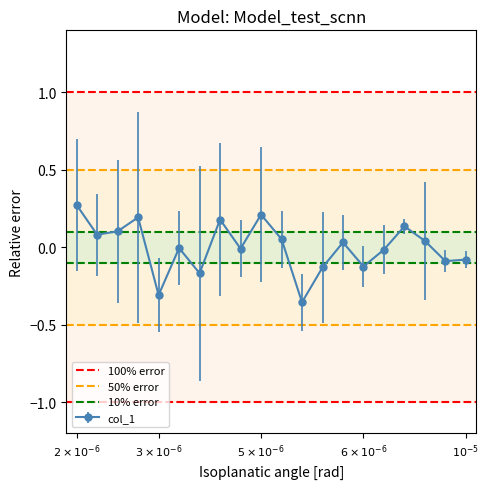

In col_1, how many points are higher than both neighbors (excluding endpoints)?

6